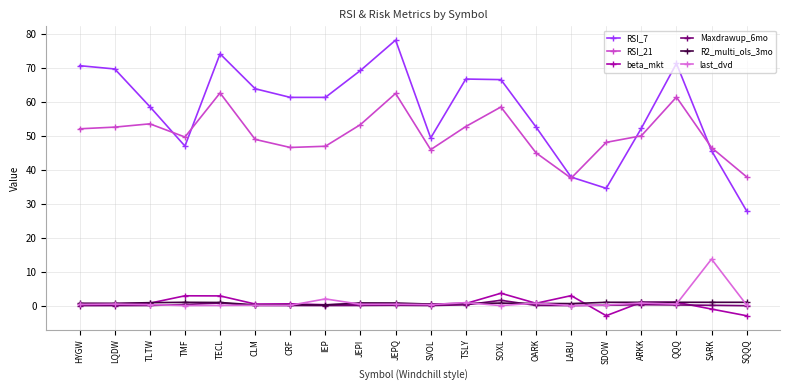

What is the label of the 18th point from the left?

QQQ